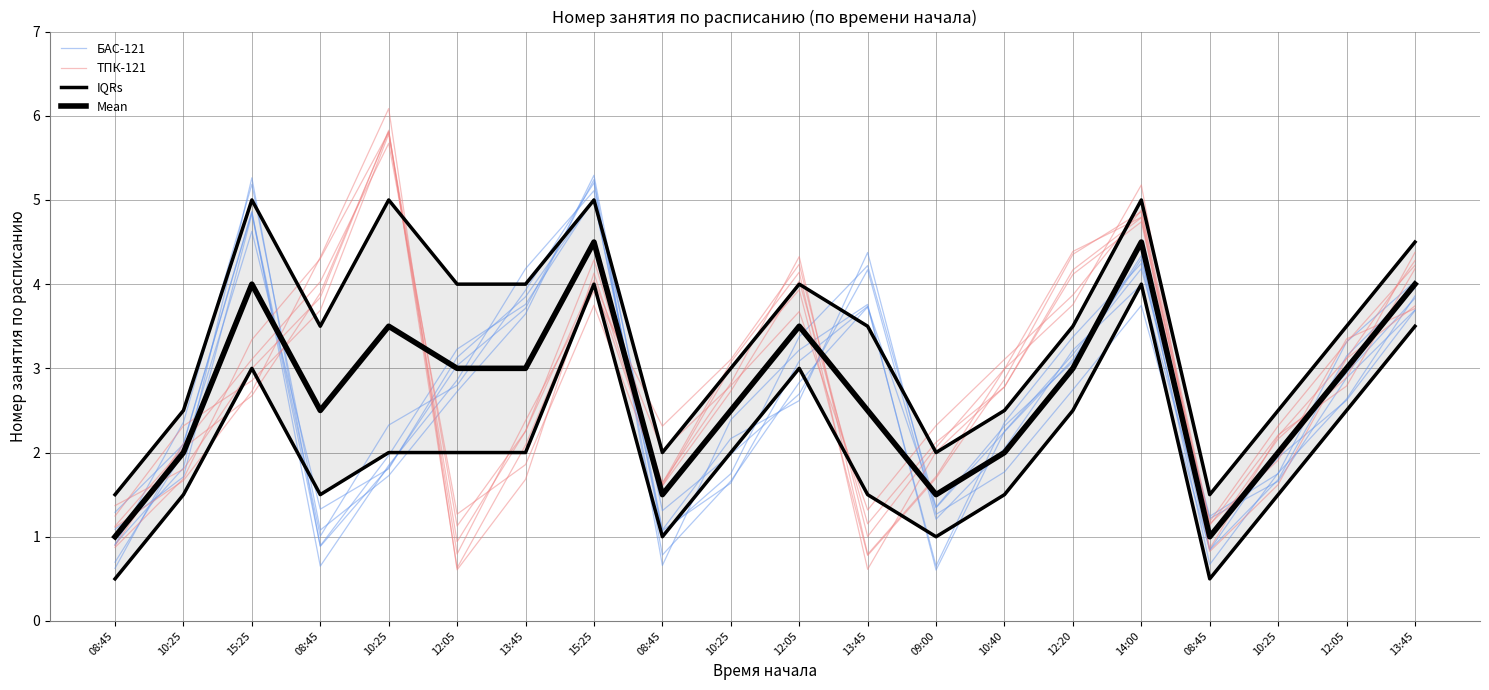

Count the number of data series in this chart.

4